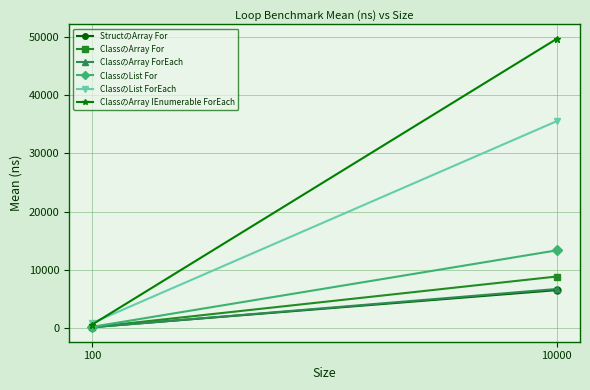

Reading left to right, what are all the values shown in this chart?

StructのArray For: 100=73.8	10000=6453.5
ClassのArray For: 100=68.2	10000=8801.7
ClassのArray ForEach: 100=48.1	10000=6650.4
ClassのList For: 100=130.0	10000=13307.5
ClassのList ForEach: 100=790.9	10000=35573.8
ClassのArray IEnumerable ForEach: 100=525.9	10000=49768.2